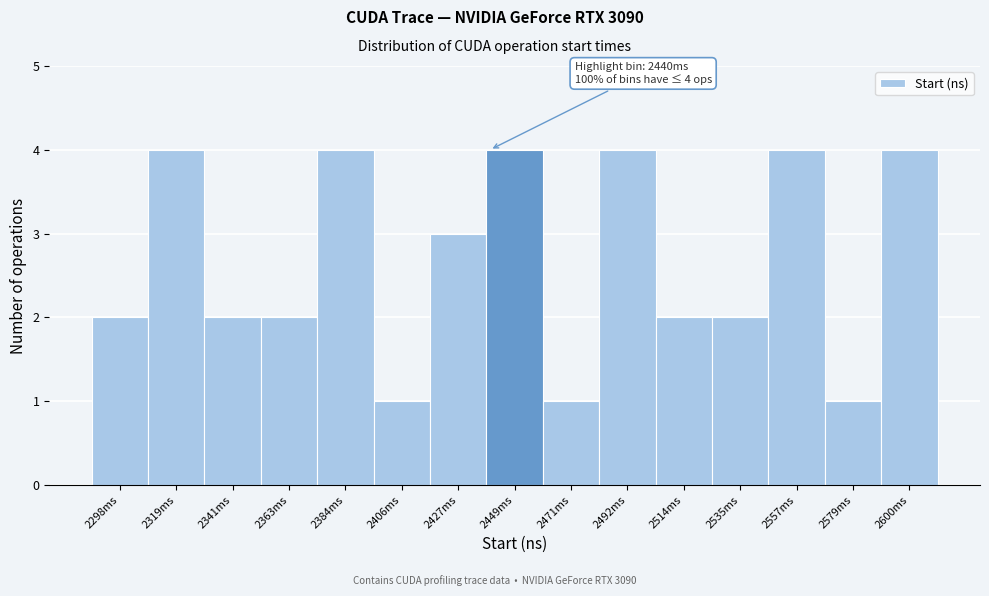

Reading left to right, what are all the values shown in this chart?

2	4	2	2	4	1	3	4	1	4	2	2	4	1	4